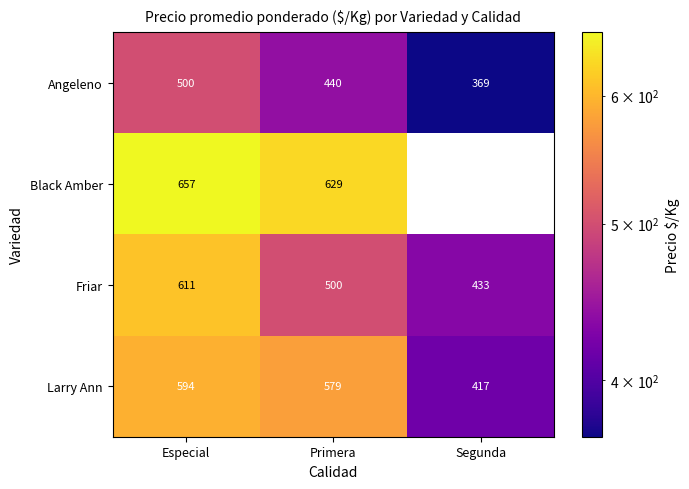

At Especial, list the series in order from smallest to largest.

Angeleno, Larry Ann, Friar, Black Amber